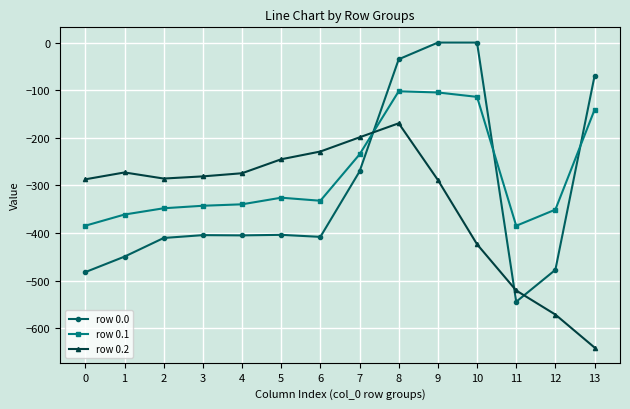

What is the sum of the row 0.2 values at 8 and 1?

-442.2